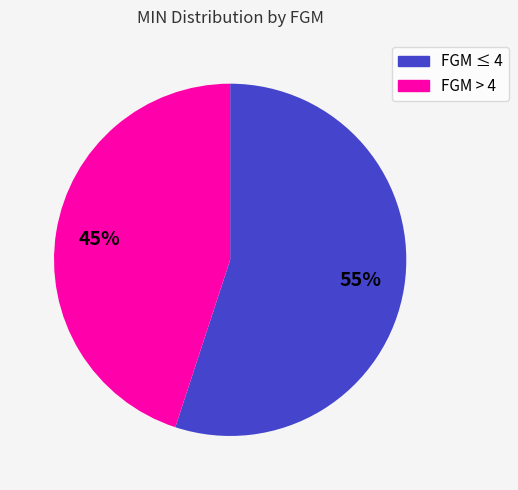

Is there a majority slice in this chart?

Yes